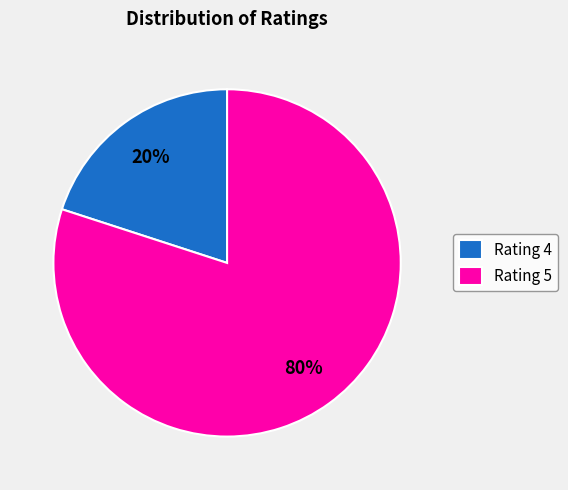

Count the number of slices in the pie.

2